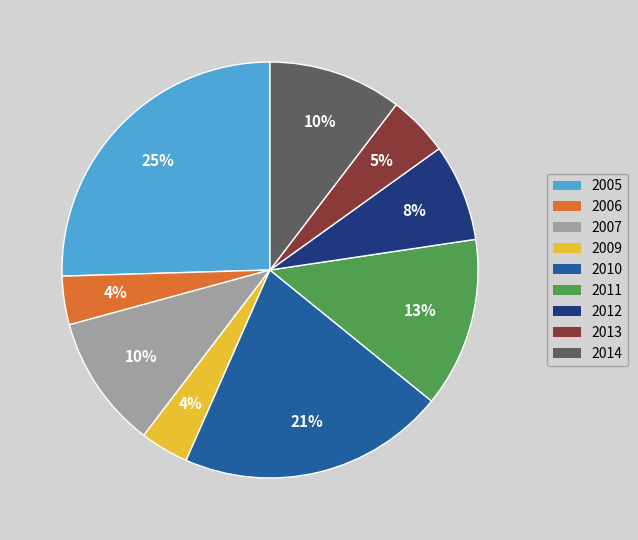

Does any single category account for the majority?

No